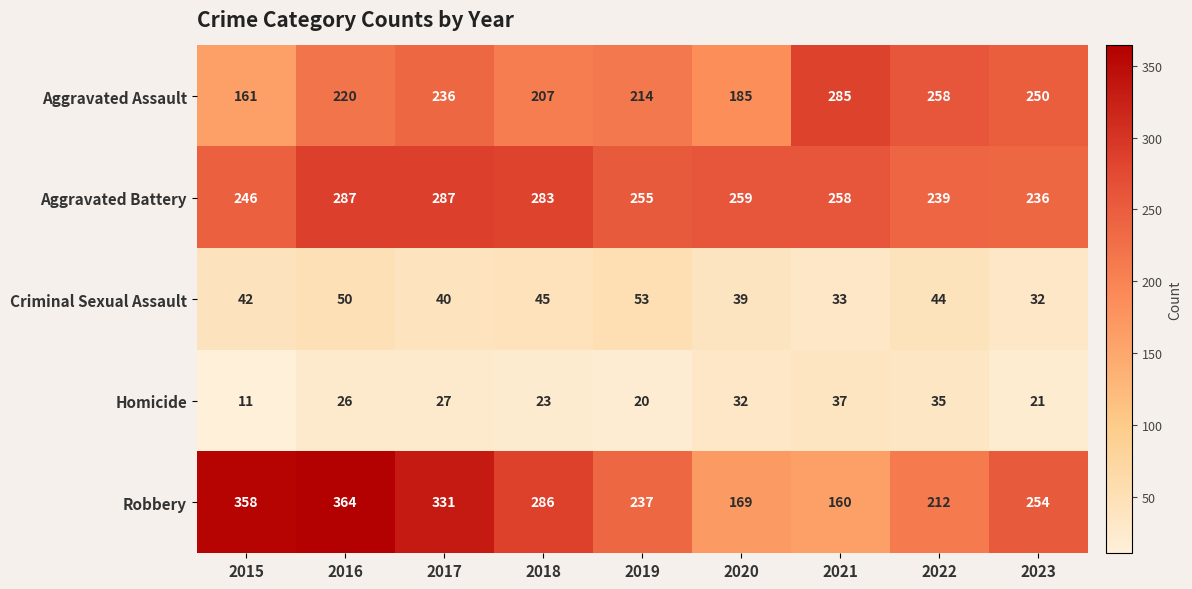

What is the average value of the Aggravated Battery series?

261